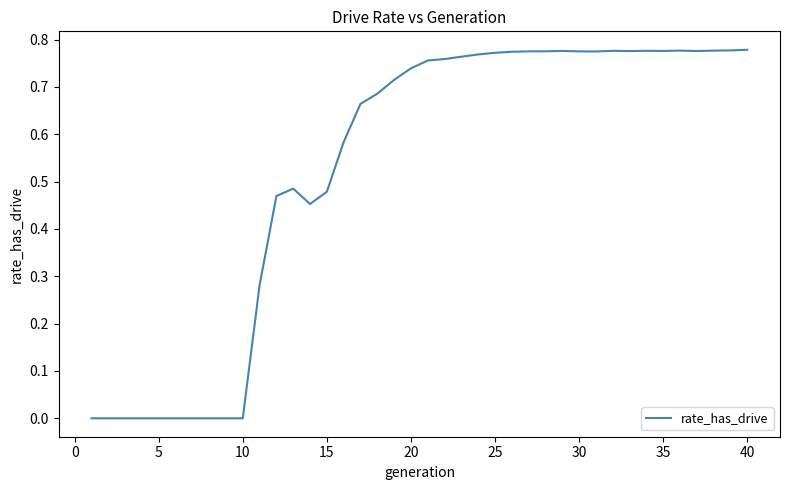

How many distinct data groups are displayed?

1